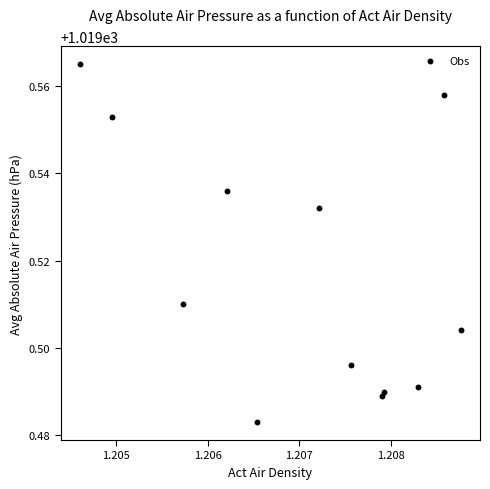

What is the average X value?

1.2